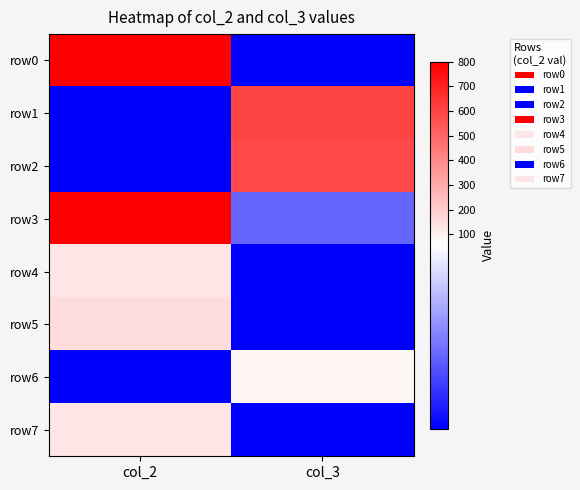

Which series changed the most between col_2 and col_3?

row0